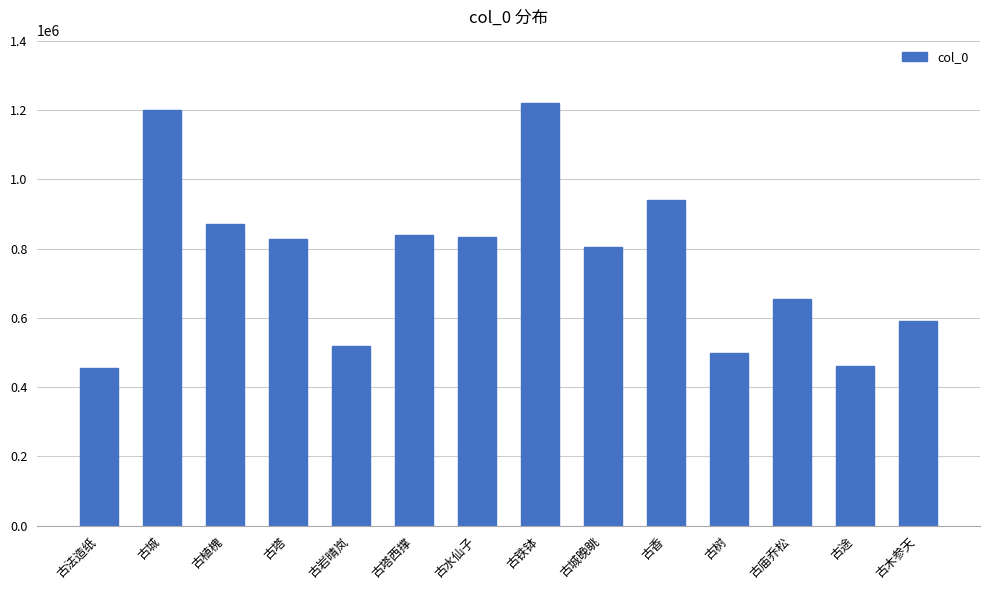

What is the greatest value displayed?

1219827